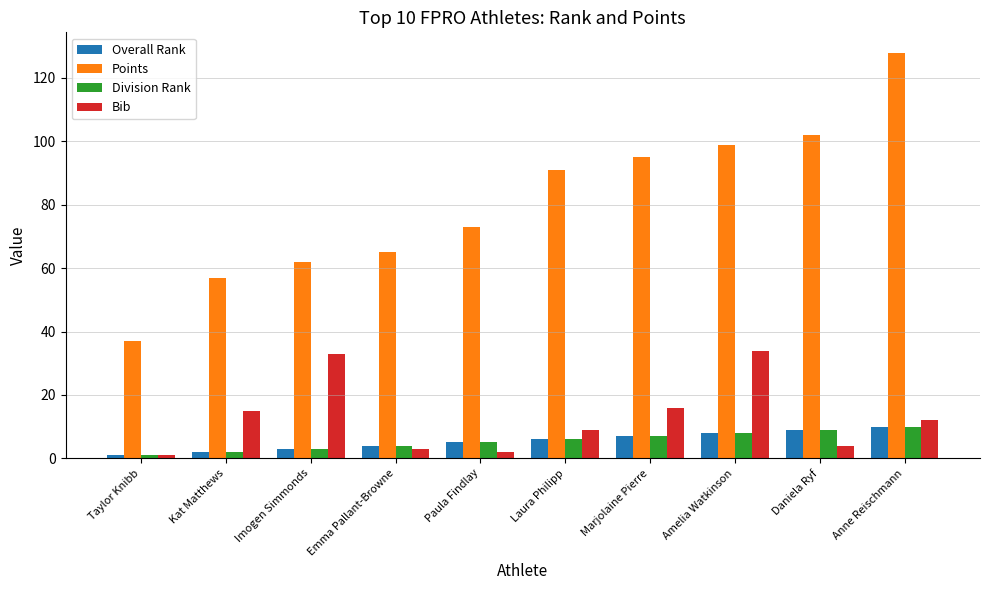

Which series changed the most between Paula Findlay and Marjolaine Pierre?

Points